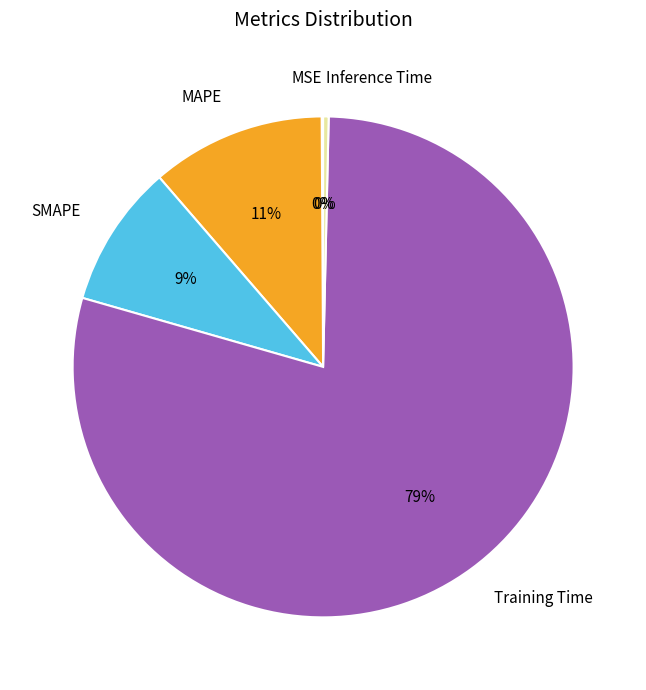

Which category has the biggest portion of the pie?

Training Time